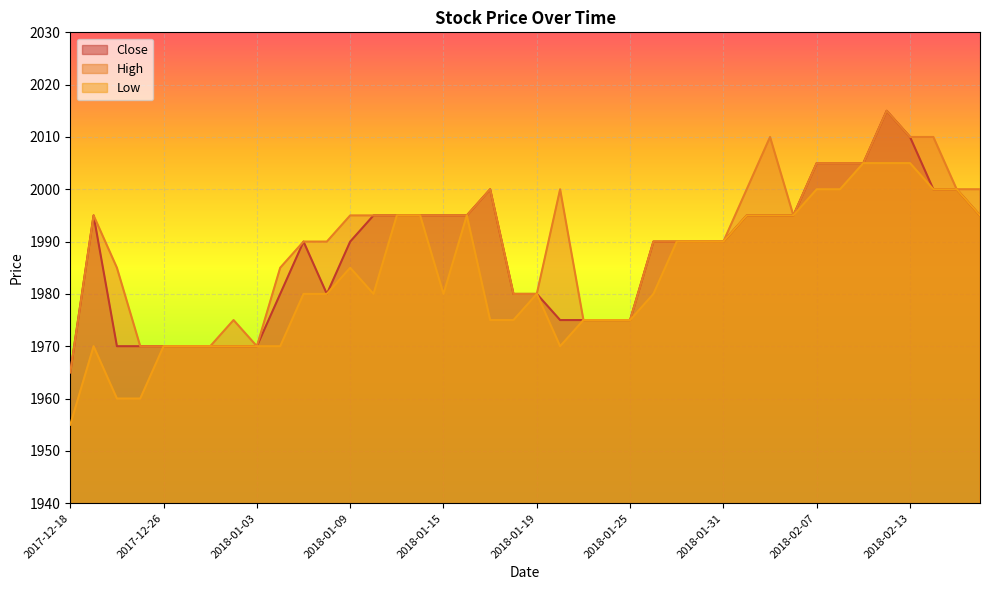

The value of Low at 2018-02-14 is 2000. True or false?

True